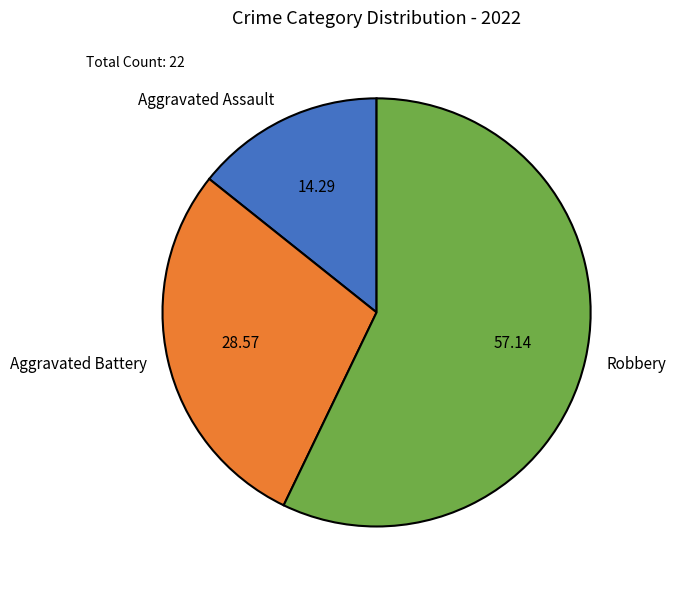

Which slice represents more than half of the pie?

Robbery